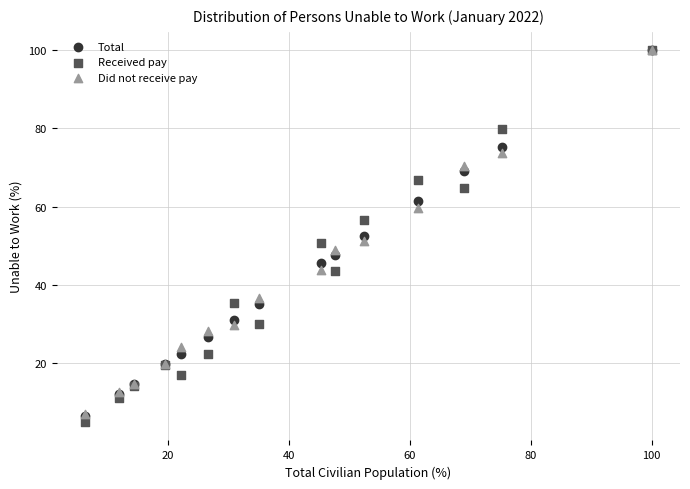

What are all the series names shown in the legend?

Total, Received pay, Did not receive pay